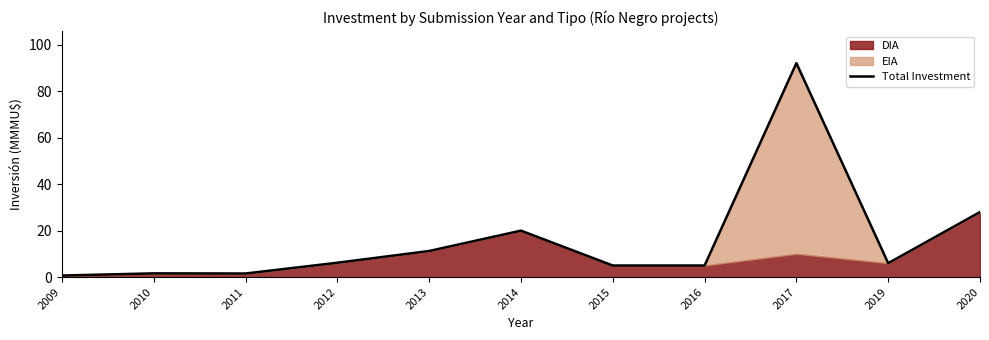

What is the value of the 2nd point from the left?

1.6